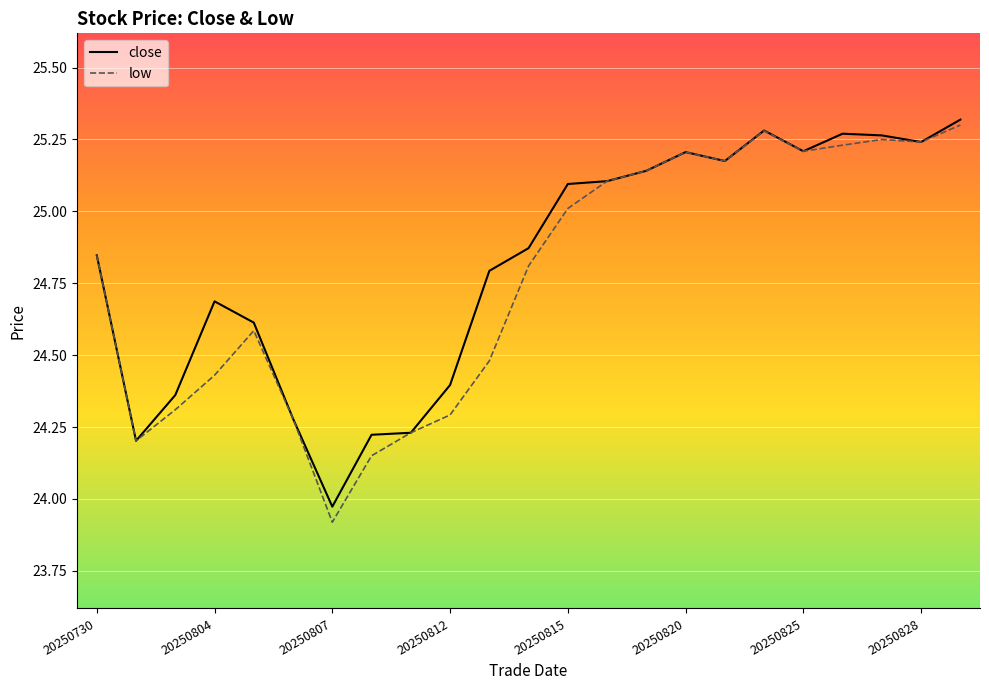

Which series has the widest spread of values?

low